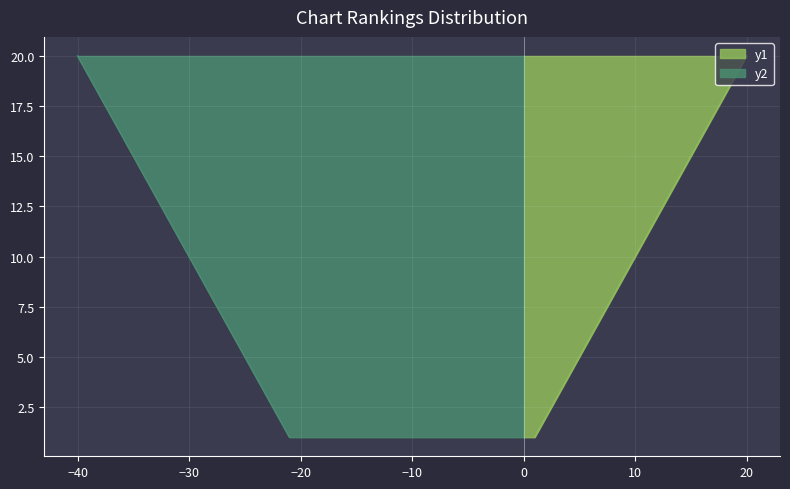

Which category has the highest value across all series?

20